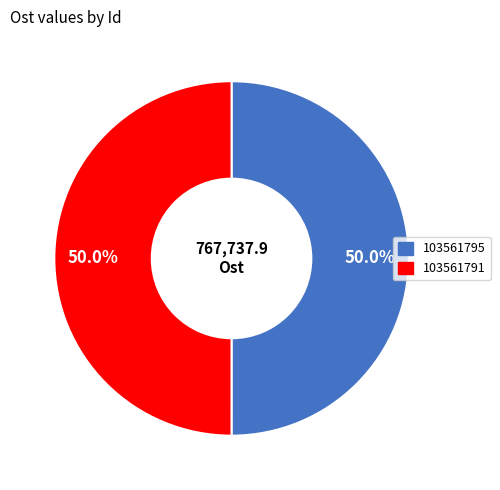

Is it true that 103561791 is 57% of the pie?

False